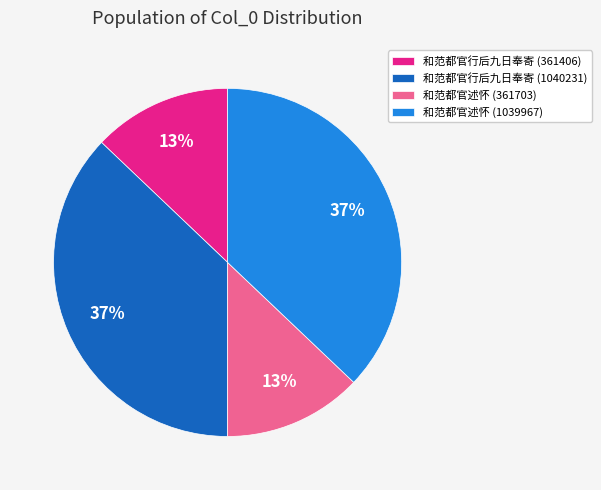

Approximately how many times larger is the value at 和范都官述怀 (361703) compared to 和范都官行后九日奉寄 (361406)?

1.0